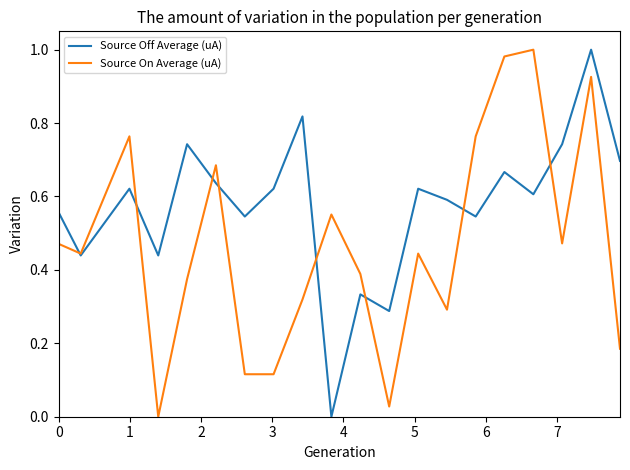

What are all the series names shown in the legend?

Source Off Average (uA), Source On Average (uA)